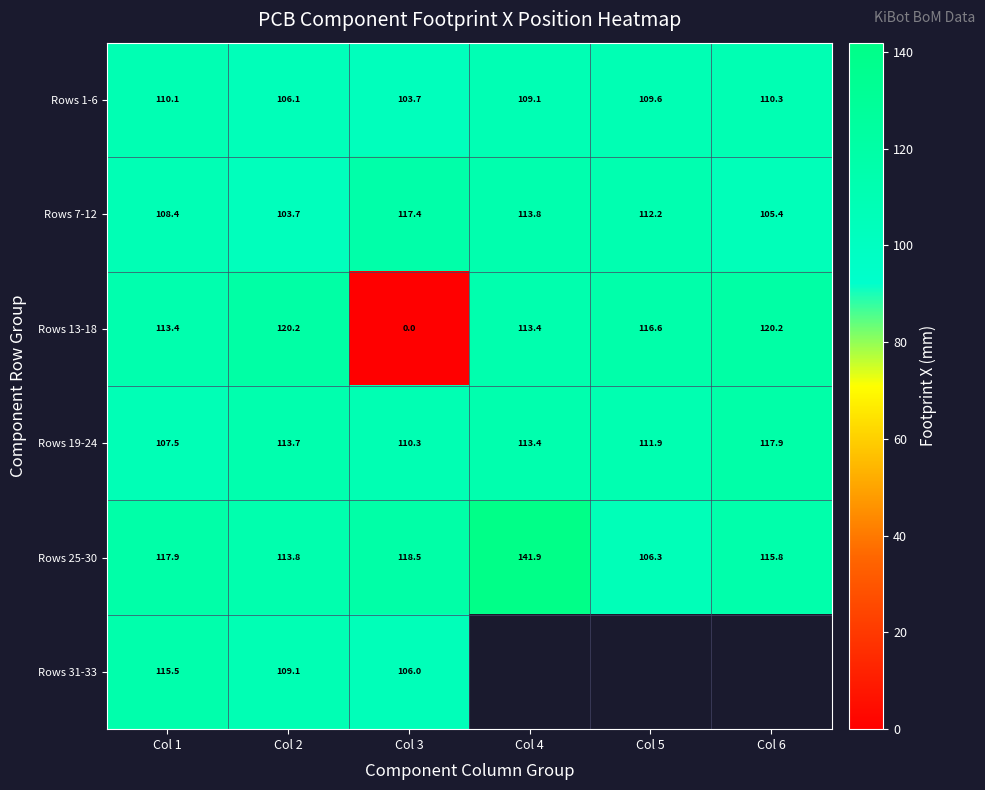

The Rows 13-18 series shows 190.7 at Col 5. True or false?

False